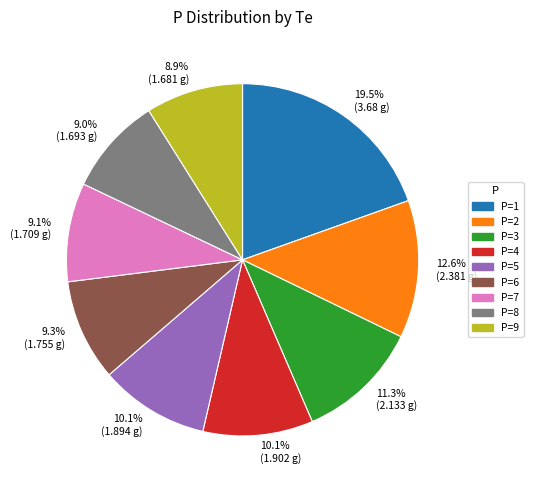

Which has a higher value, P=2 or P=4?

P=2